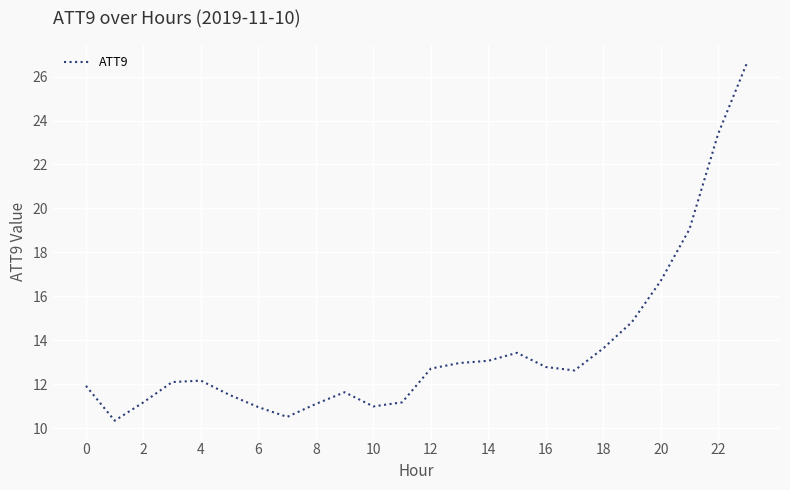

What is the maximum value shown in the chart?

26.6